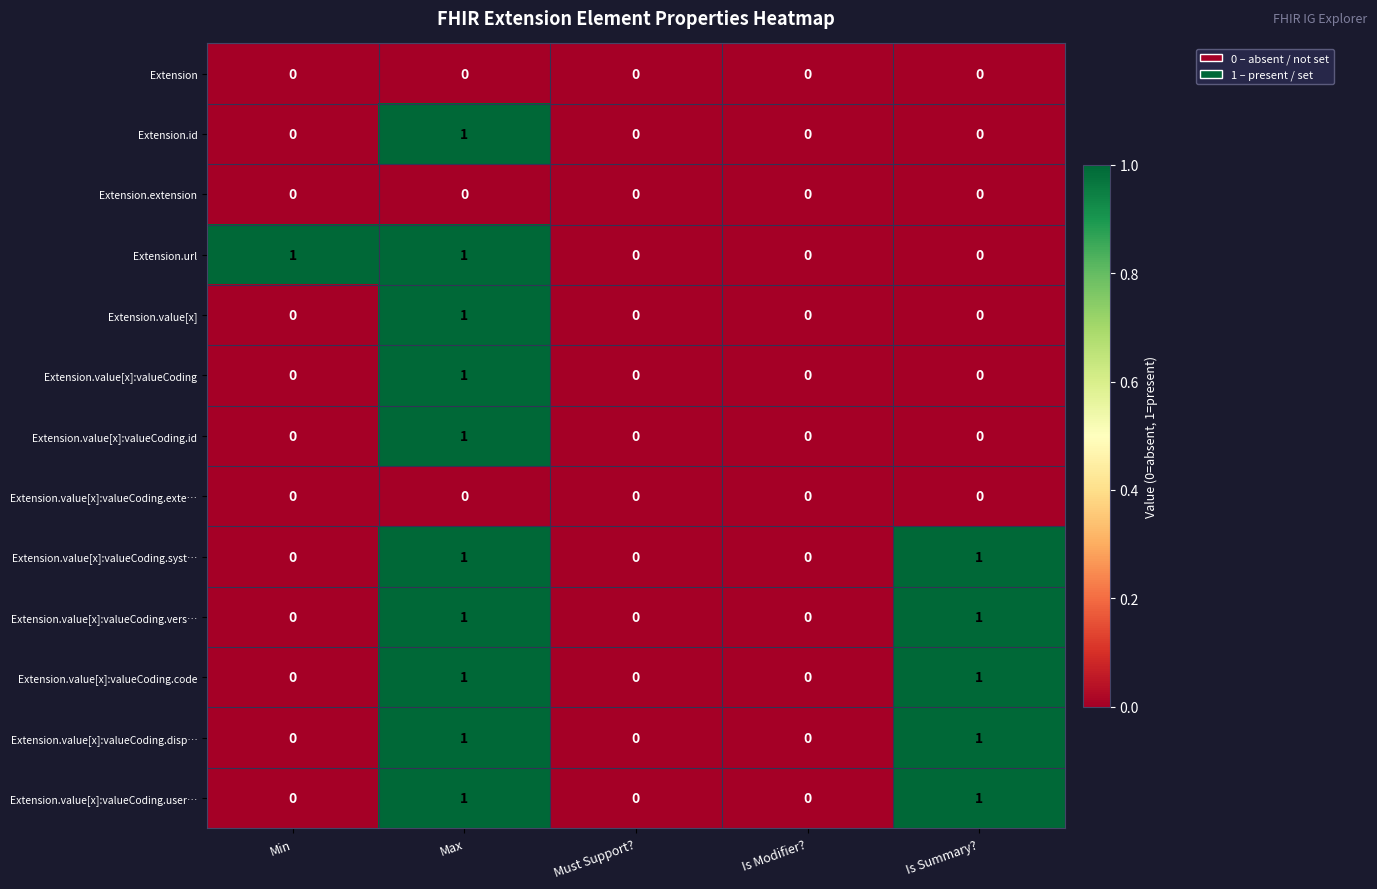

True or false: Extension.url has a value of 1 at Max.

True